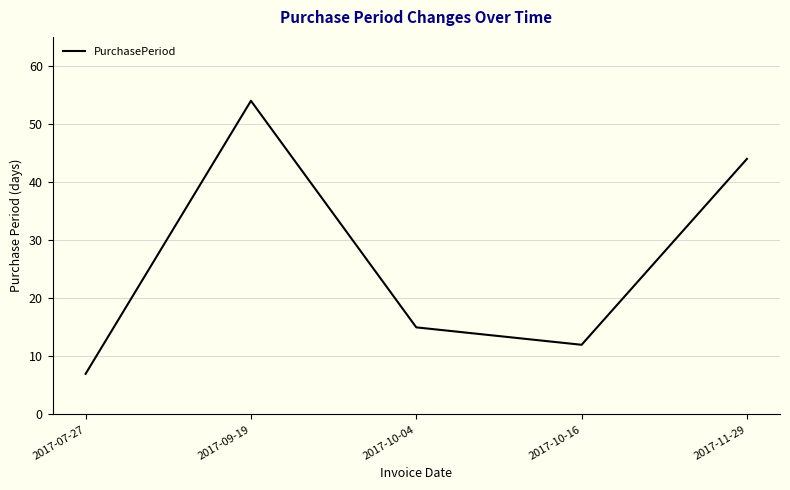

What is the smallest value displayed?

7